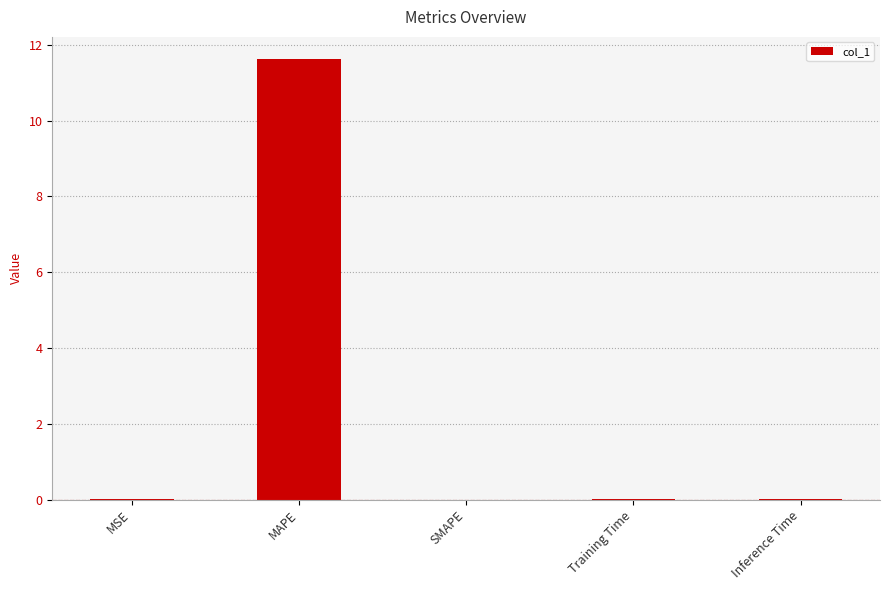

What is the sum of all values?

11.6